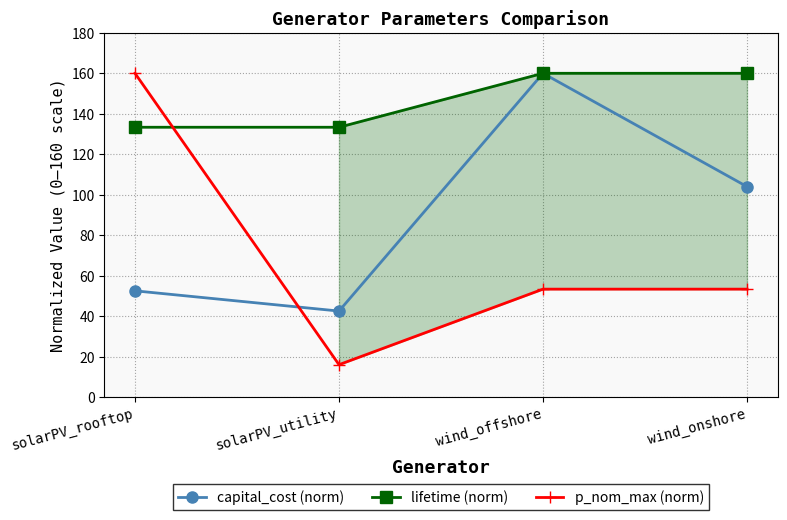

What is the difference between the maximum and minimum values in the capital_cost (norm) series?

117.5